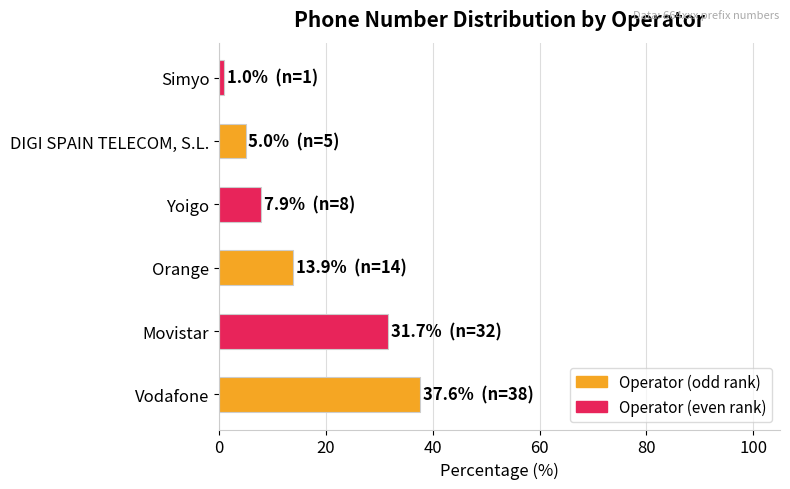

The chart shows a value of 52.0 at Vodafone. True or false?

False